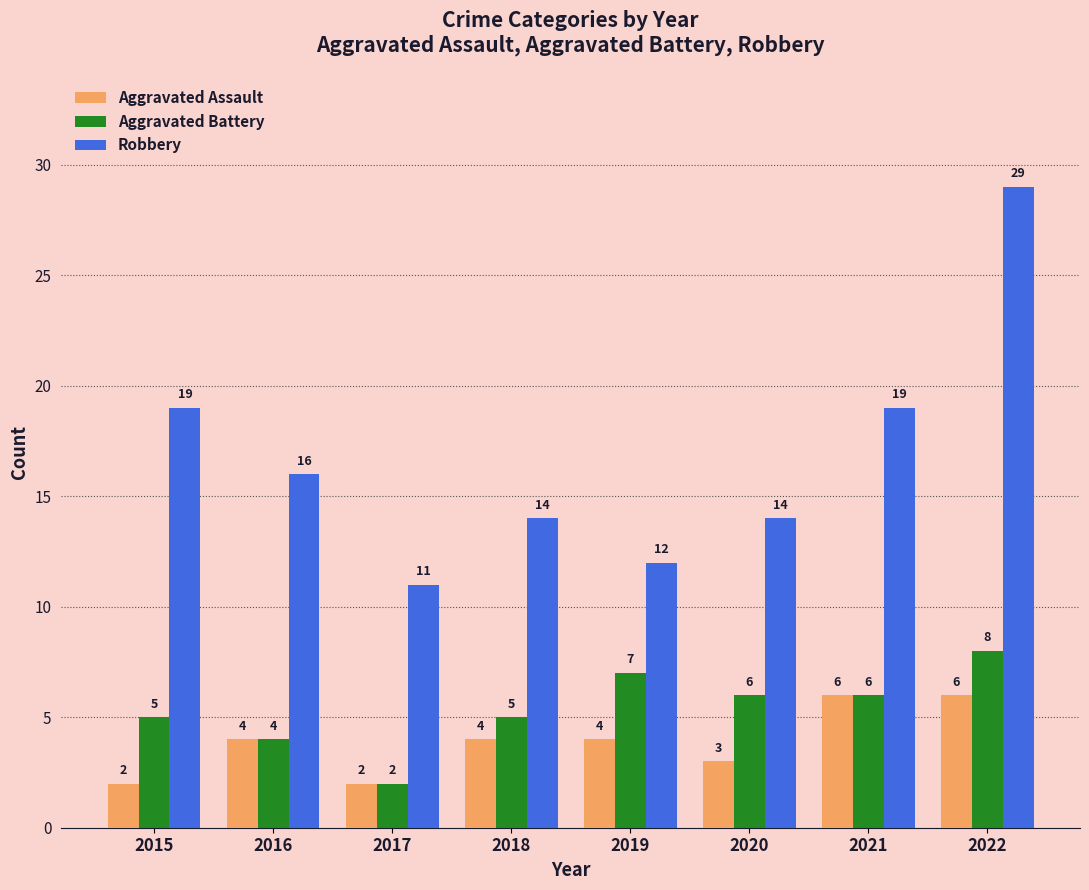

List the series in order of their peak value, highest first.

Robbery, Aggravated Battery, Aggravated Assault